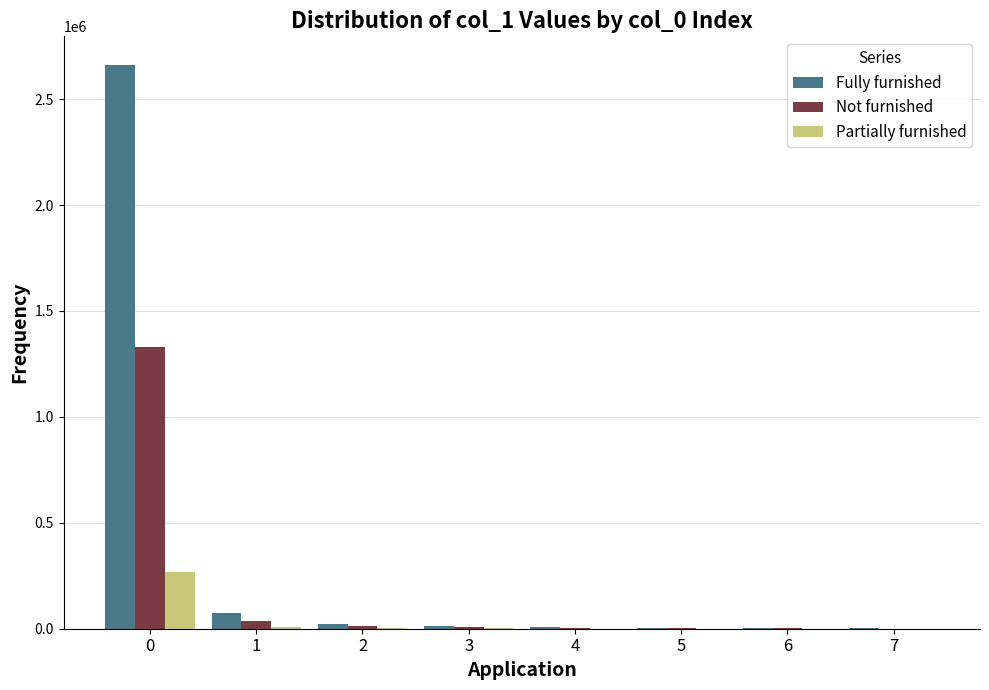

Count the number of data series in this chart.

3